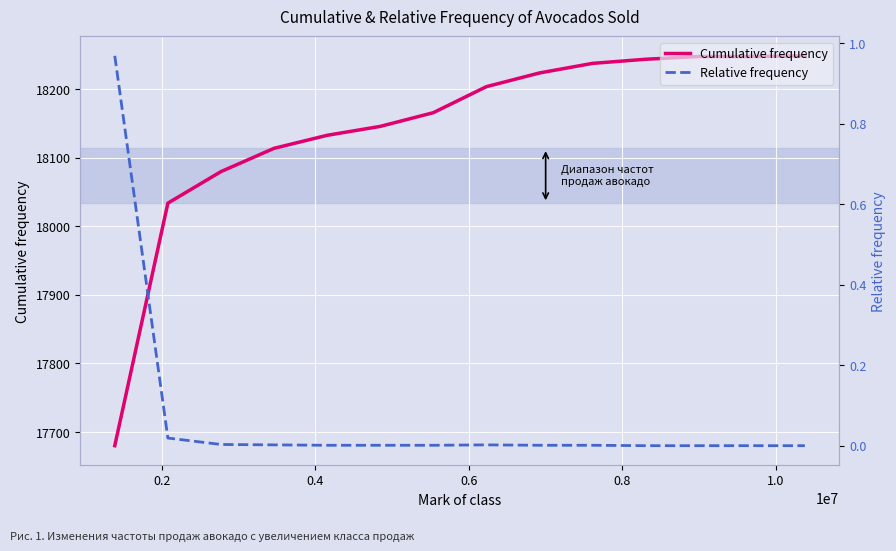

What is the label of the 12th point from the right?

0.4